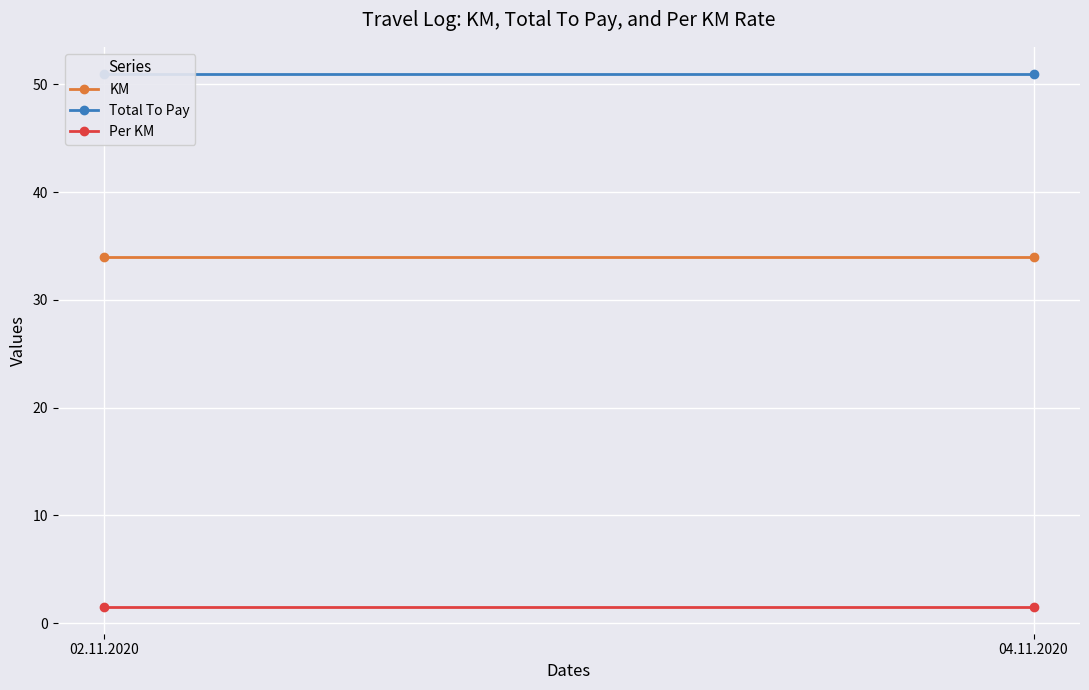

What is the sum of all KM values?

68.0